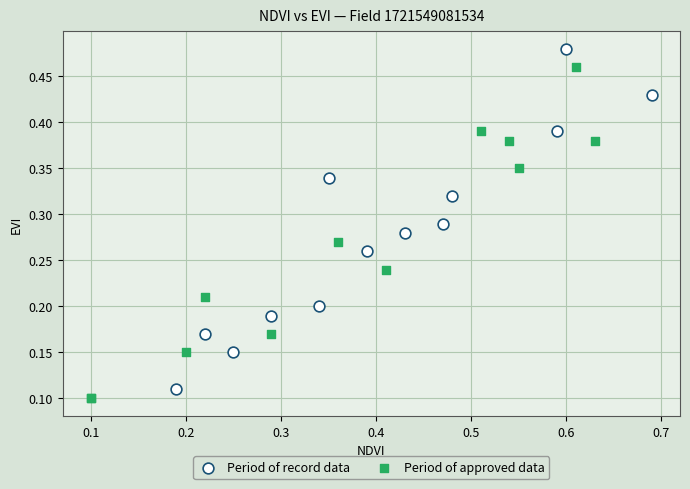

Which series contains the highest Y value?

Period of record data